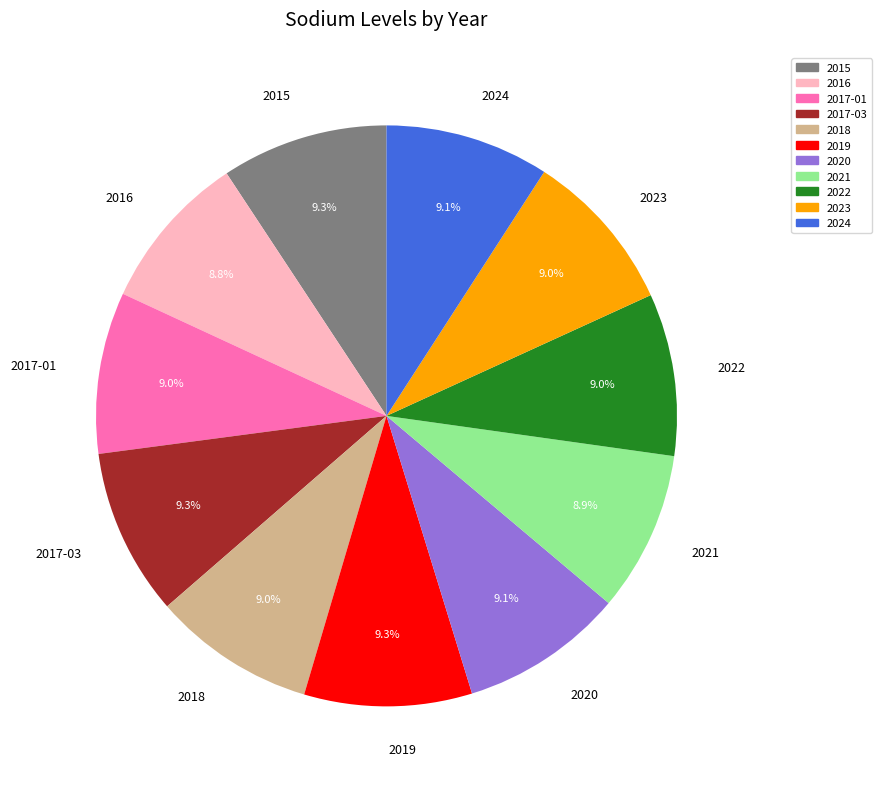

To the nearest percent, what is the average slice percentage?

9%